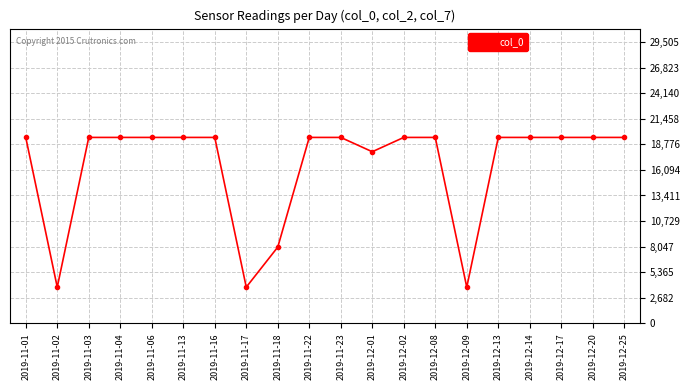

Reading left to right, list all the values displayed in this chart.

2019-11-01=19500	2019-11-02=3800	2019-11-03=19500	2019-11-04=19500	2019-11-06=19500	2019-11-13=19500	2019-11-16=19500	2019-11-17=3800	2019-11-18=8000	2019-11-22=19500	2019-11-23=19500	2019-12-01=18000	2019-12-02=19500	2019-12-08=19500	2019-12-09=3800	2019-12-13=19500	2019-12-14=19500	2019-12-17=19500	2019-12-20=19500	2019-12-25=19500